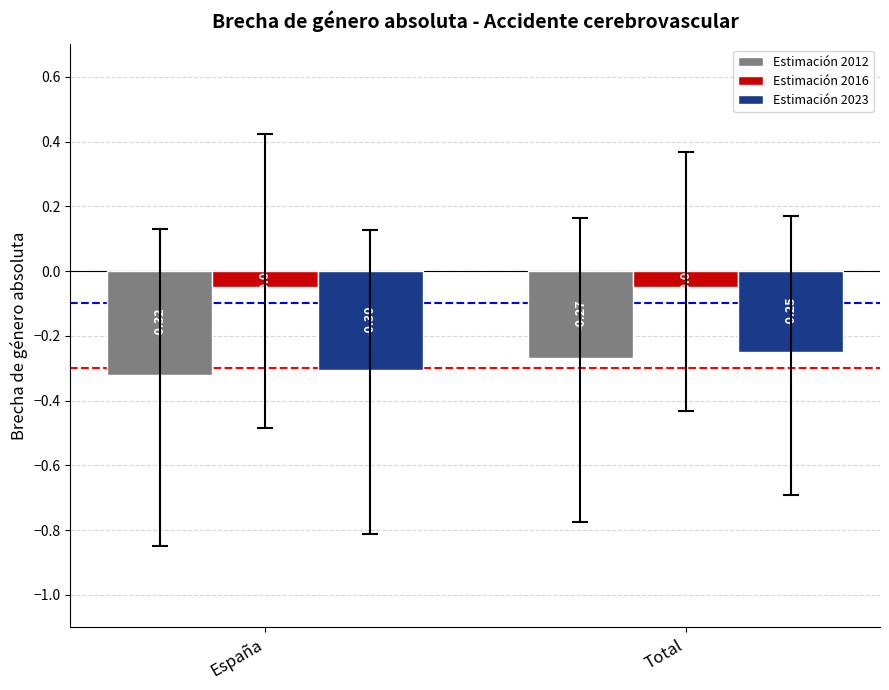

At which category is the sum across all series the highest?

Total